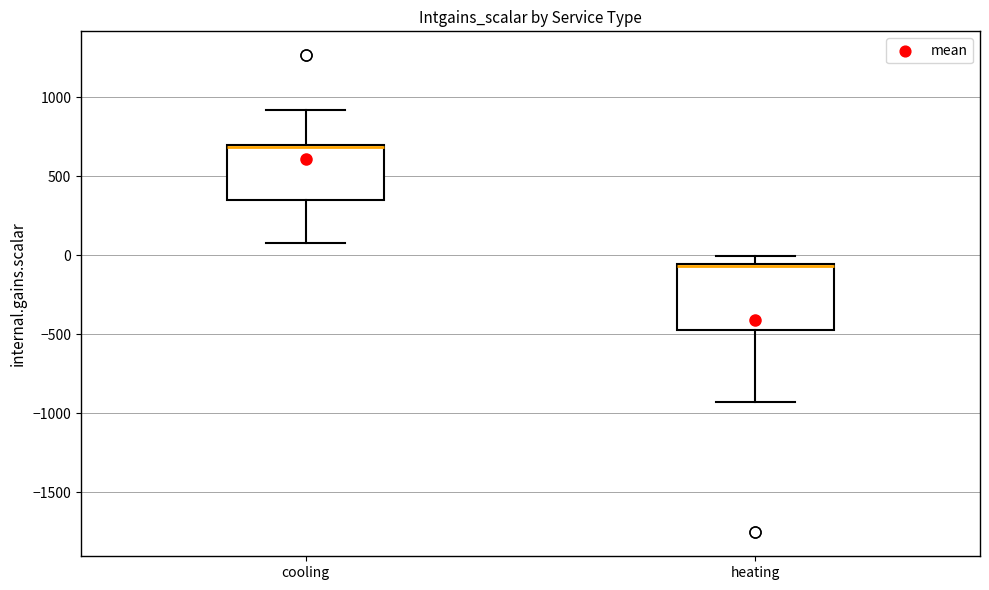

Where does the upper whisker of the box for cooling end on the y-axis? The values are not printed on the chart, so give them approximately, as read against the axis.

900